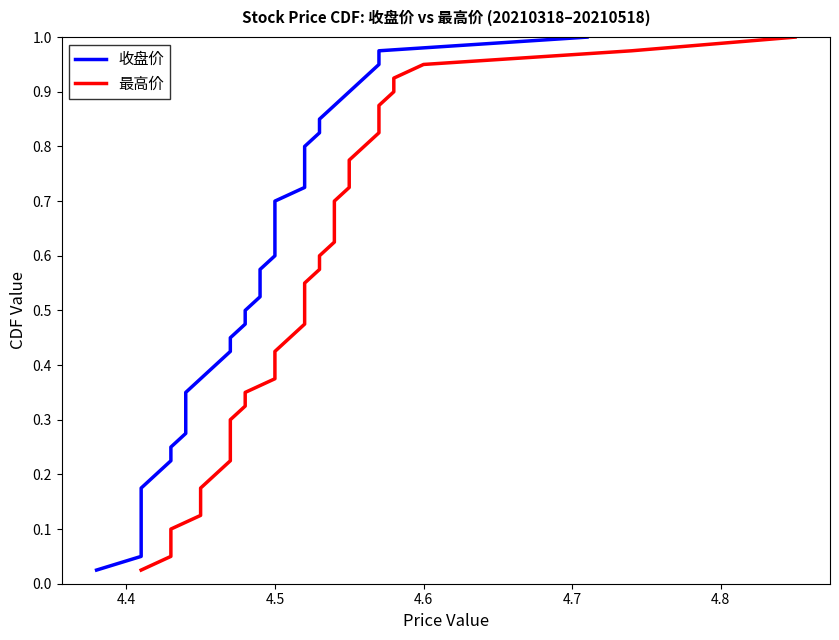

True or false: 最高价 and 收盘价 intersect in this chart.

False